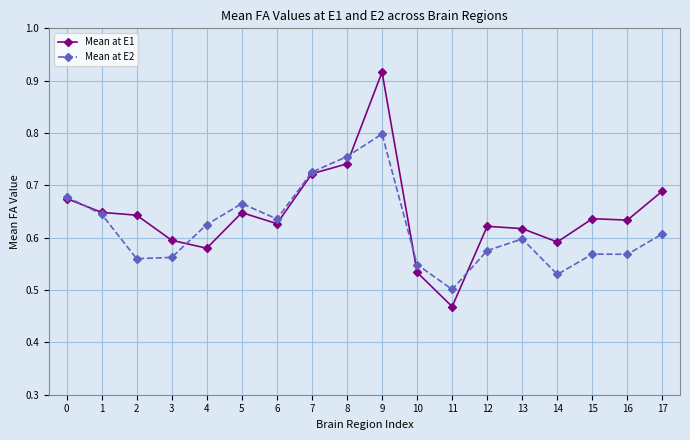

Between 11 and 16, which series saw the biggest shift?

Mean at E1